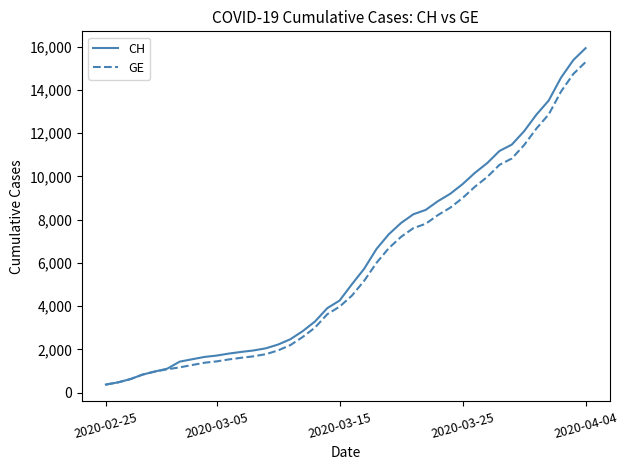

Which series has the largest range (max minus min)?

CH